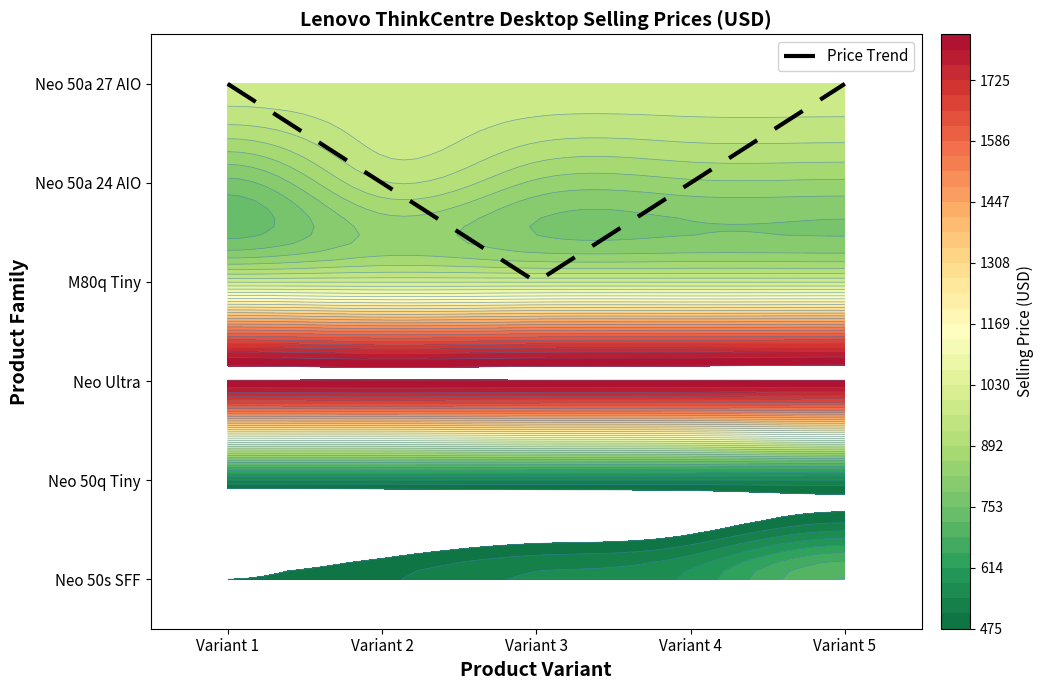

Which has a higher value, Variant 1 or Variant 4?

Variant 1